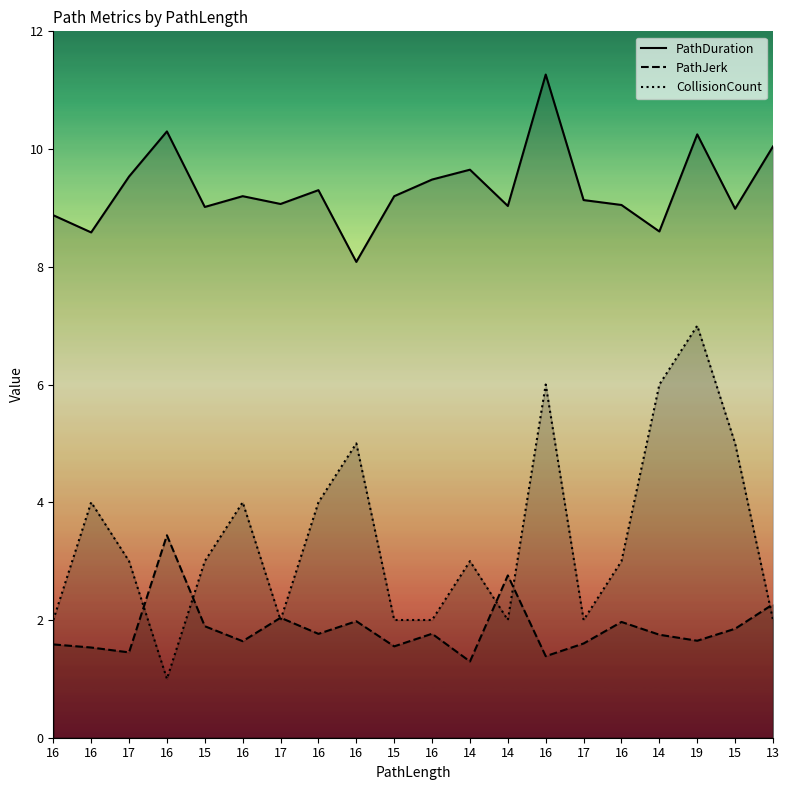

Which series changed the most between 15 and 17?

CollisionCount